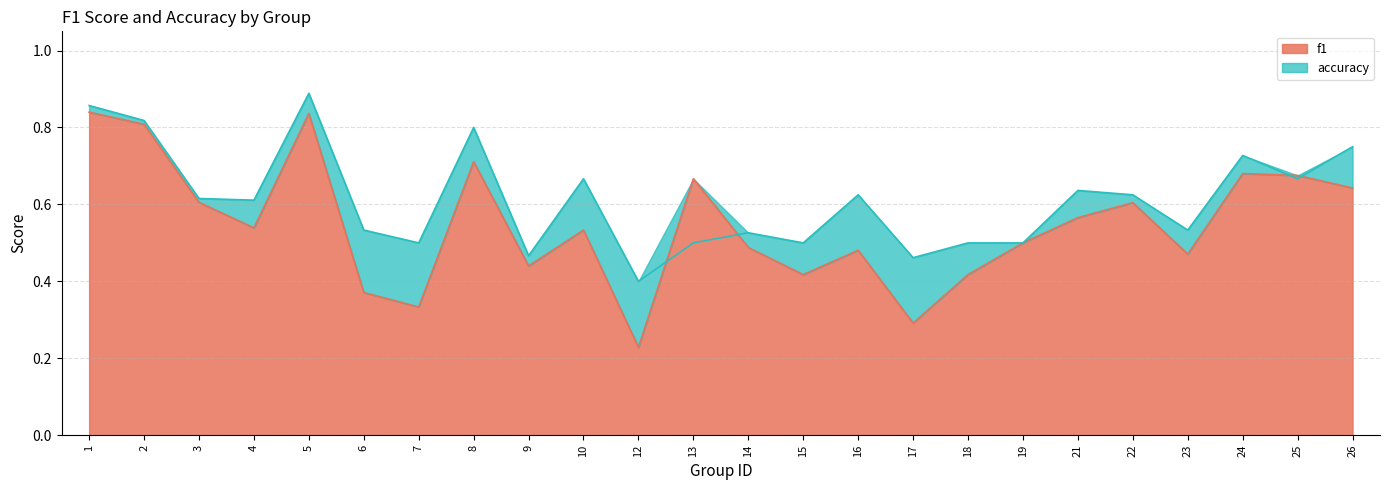

How many times do f1 and accuracy cross each other?

4